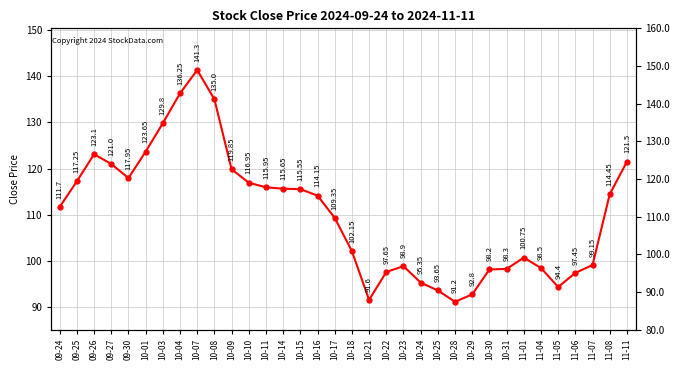

How many data points are less than 114?

17